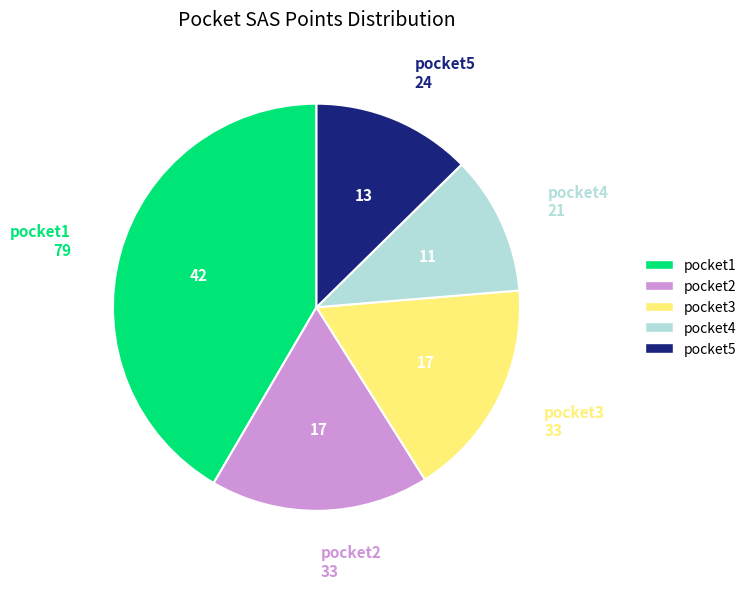

What is the largest slice in the pie chart?

pocket1